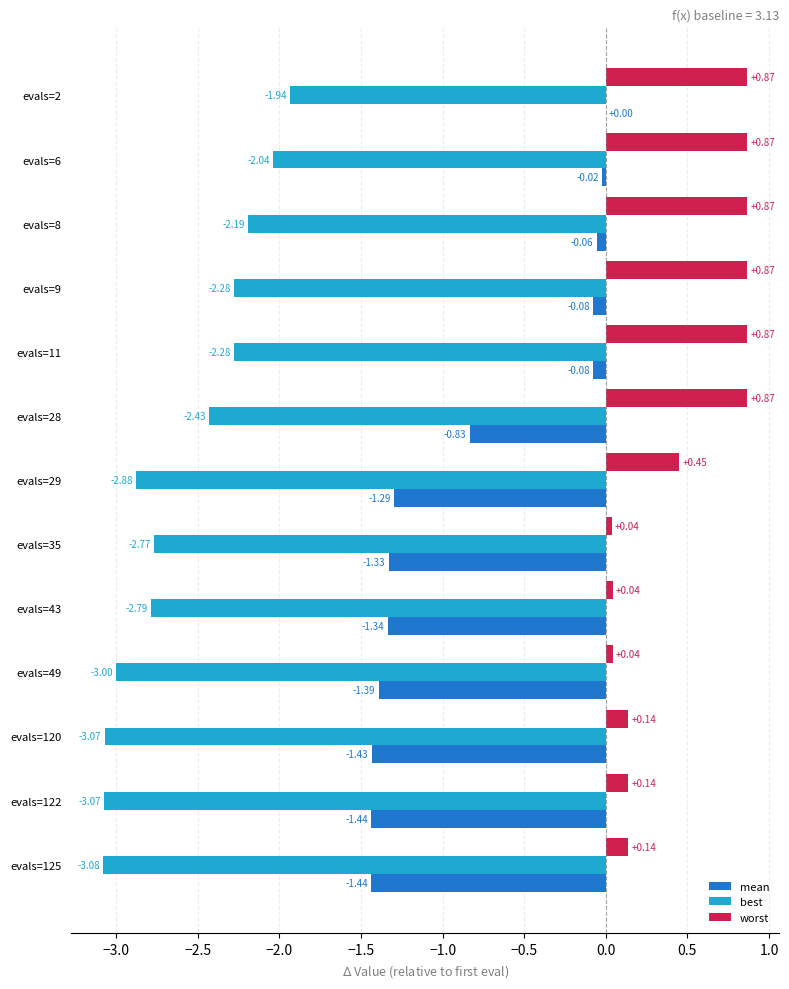

Which series changed the most between evals=29 and evals=120?

worst